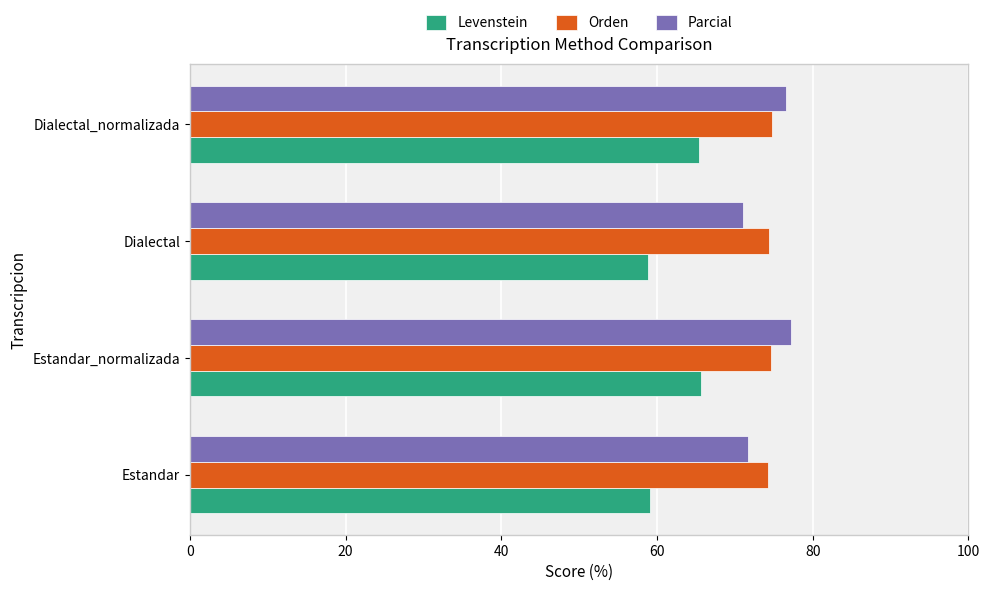

What are all the series names shown in the legend?

Levenstein, Orden, Parcial